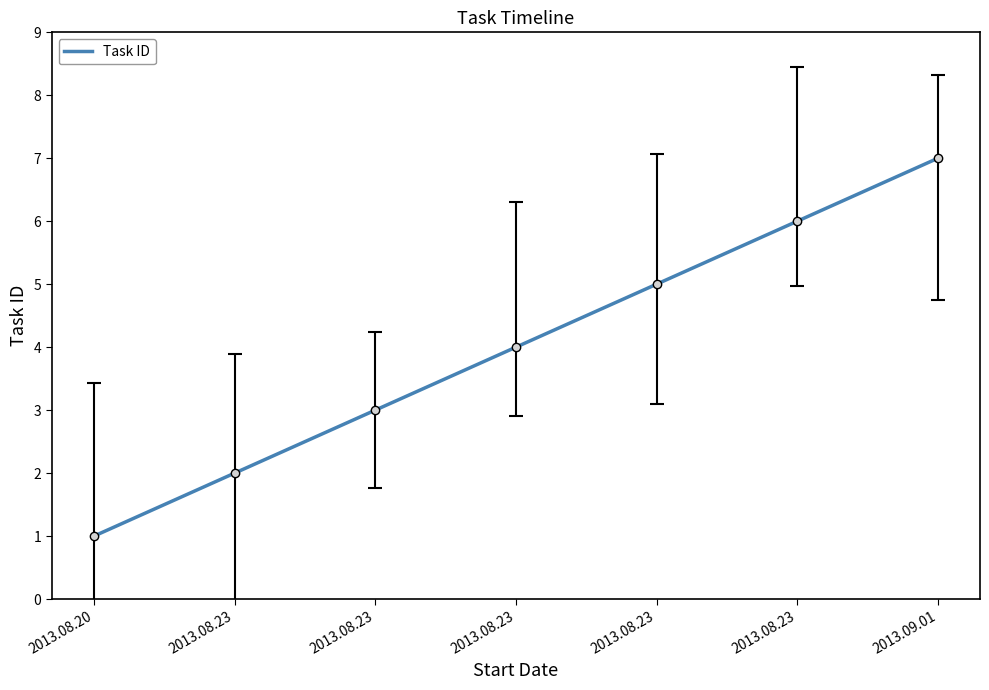

The chart shows a value of 1 at 2013.08.20. True or false?

True